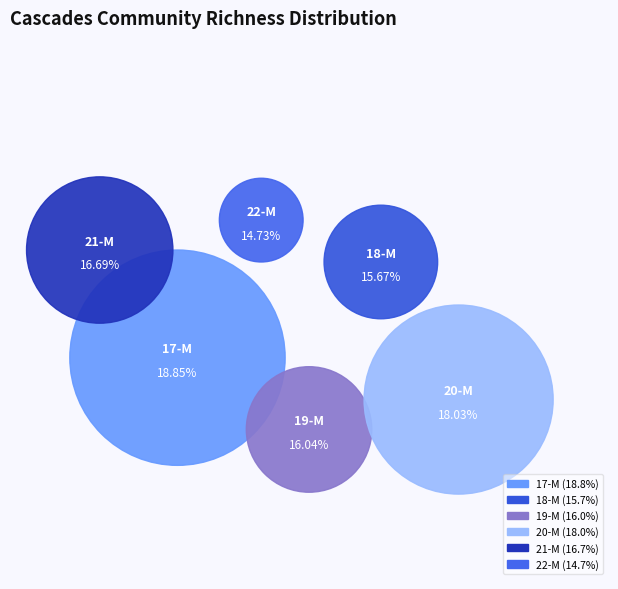

To the nearest percent, what is the combined percentage of 22-M and 18-M?

30%